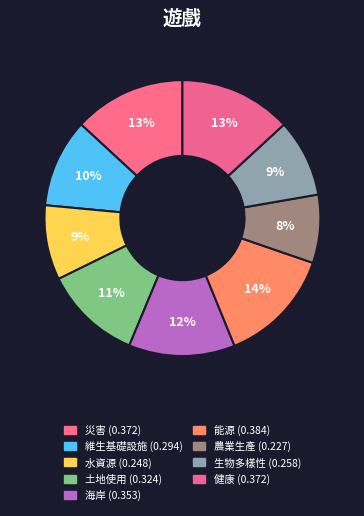

How many slices are in this pie chart?

9